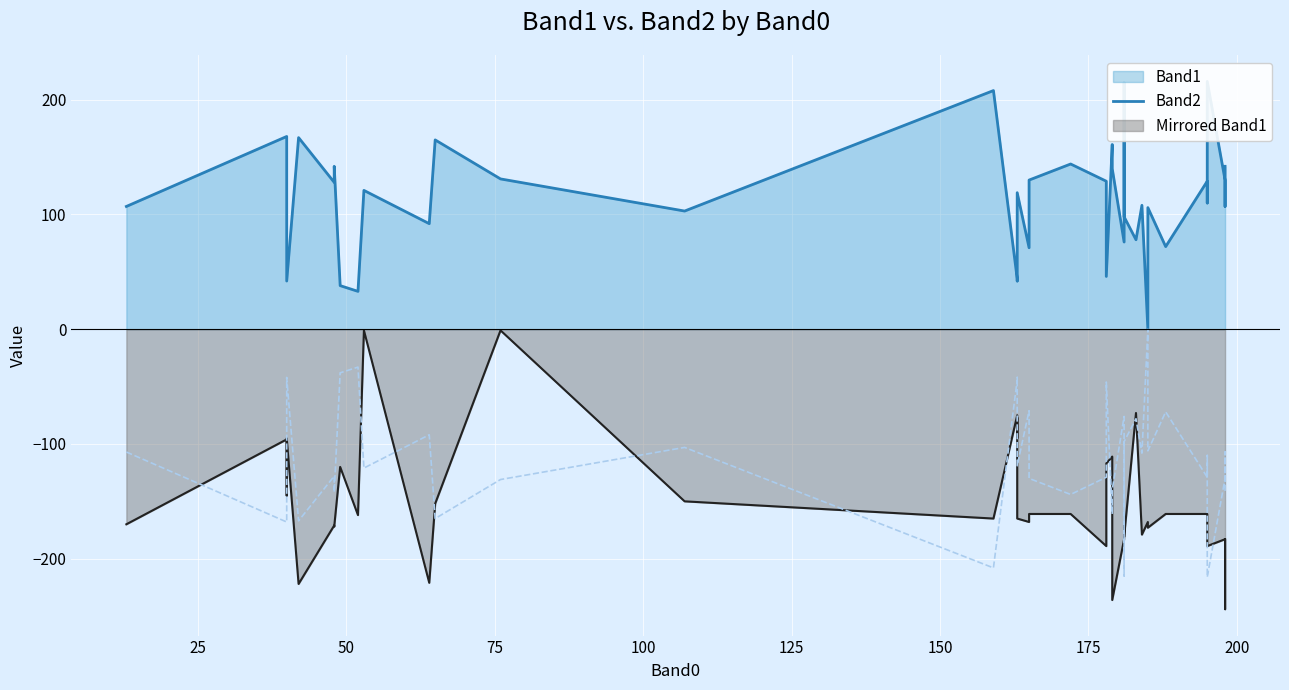

How many categories are shown in the chart?

40